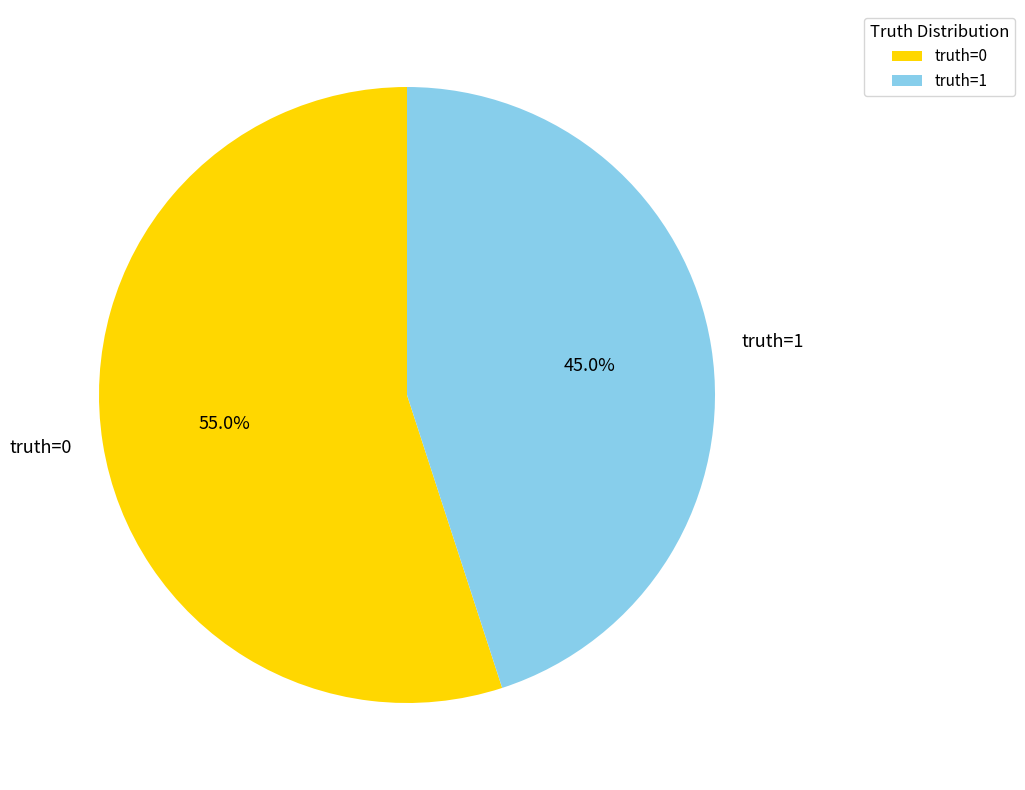

Rank the categories by value from lowest to highest.

truth=1, truth=0